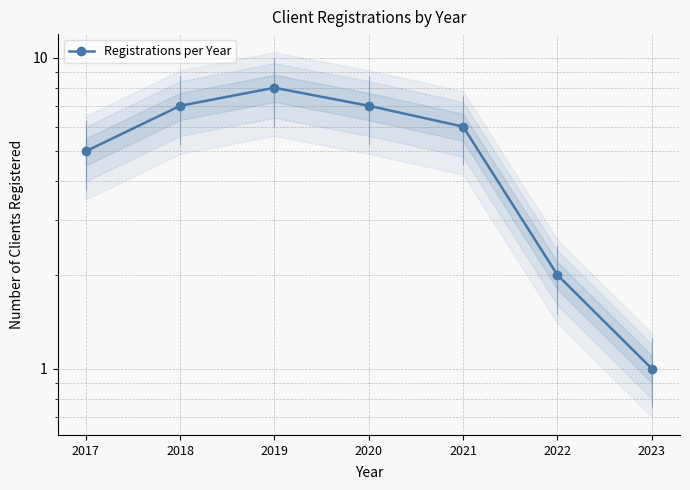

What is the difference between the second highest and minimum values?

6